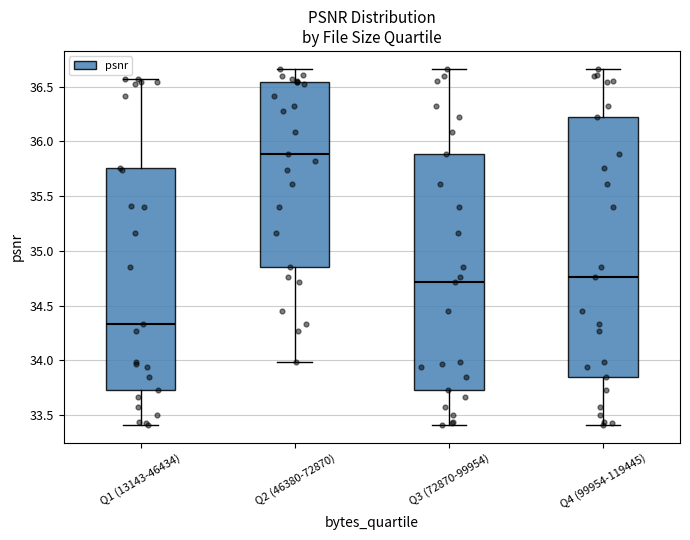

Comparing the boxes themselves (not the whiskers), which one is the tallest?

Q4 (99954-119445)